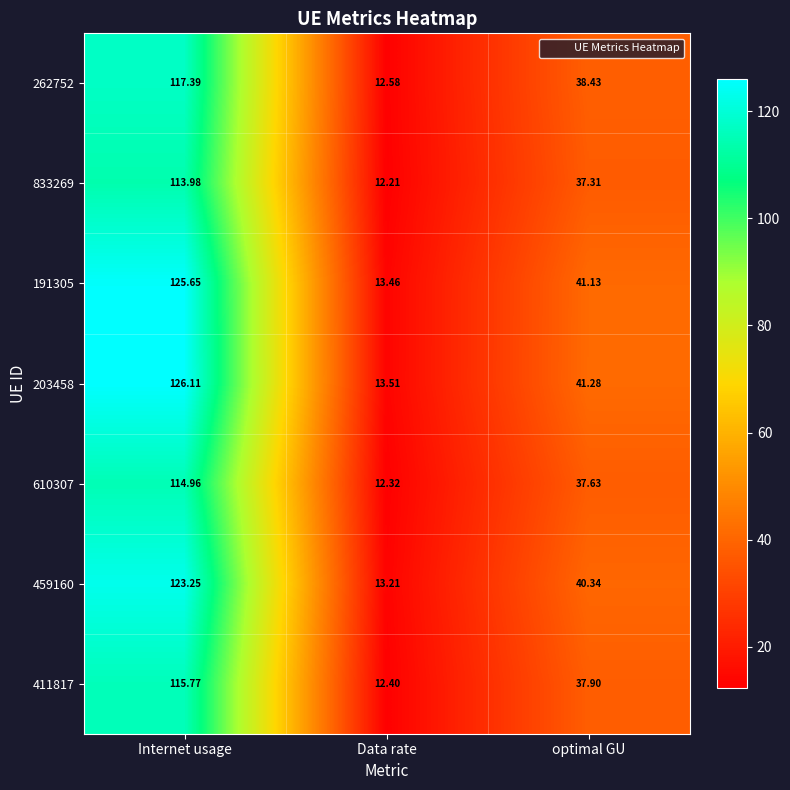

Where is 203458 nearest to the value 69?

optimal GU